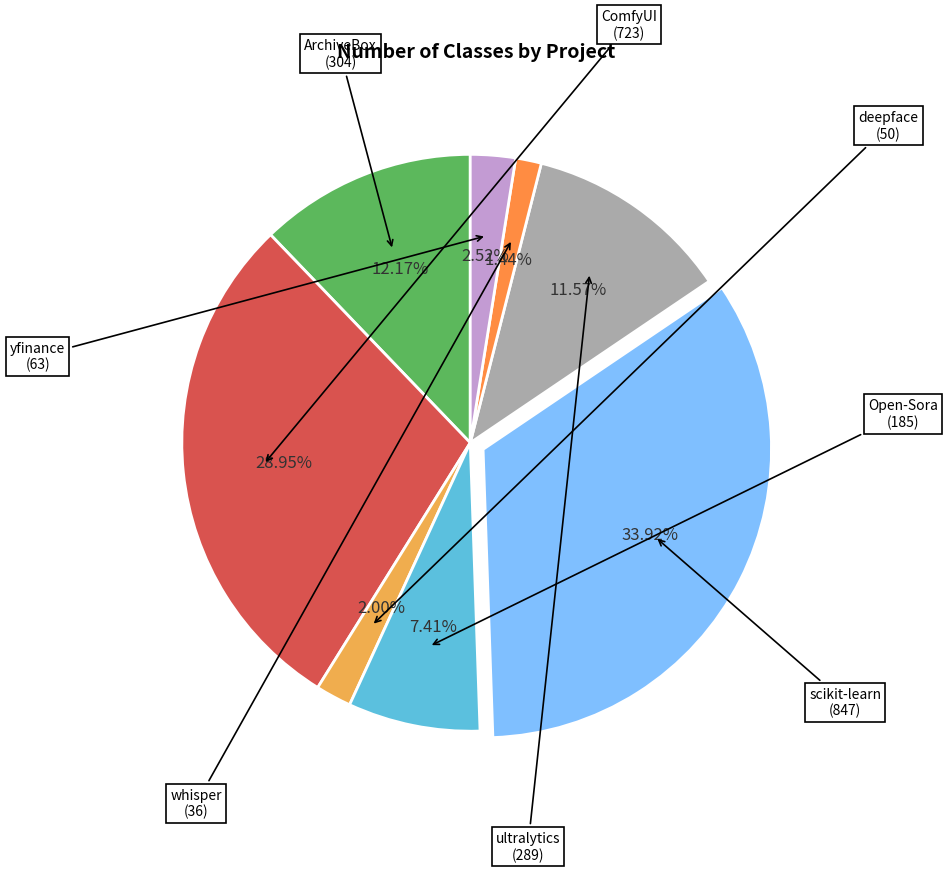

Is there any slice that represents more than half of the pie?

No